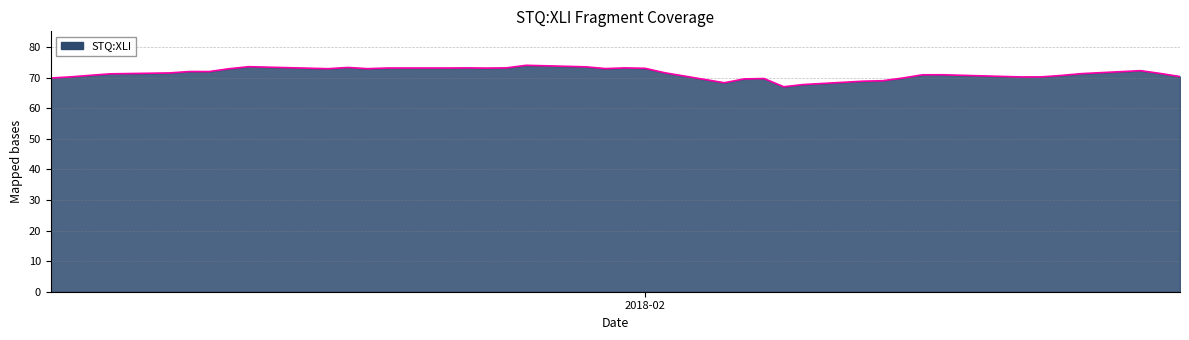

What is the greatest value displayed?

74.1